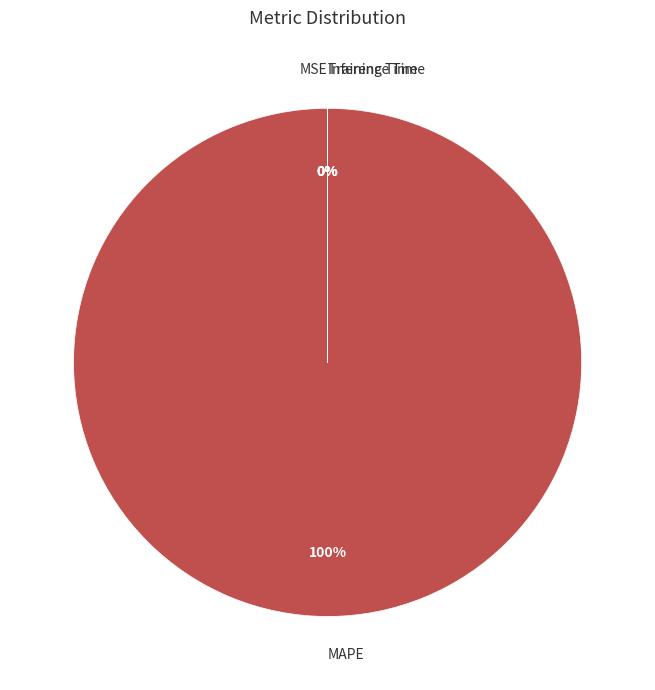

Which has a higher value, MAPE or MSE?

MAPE